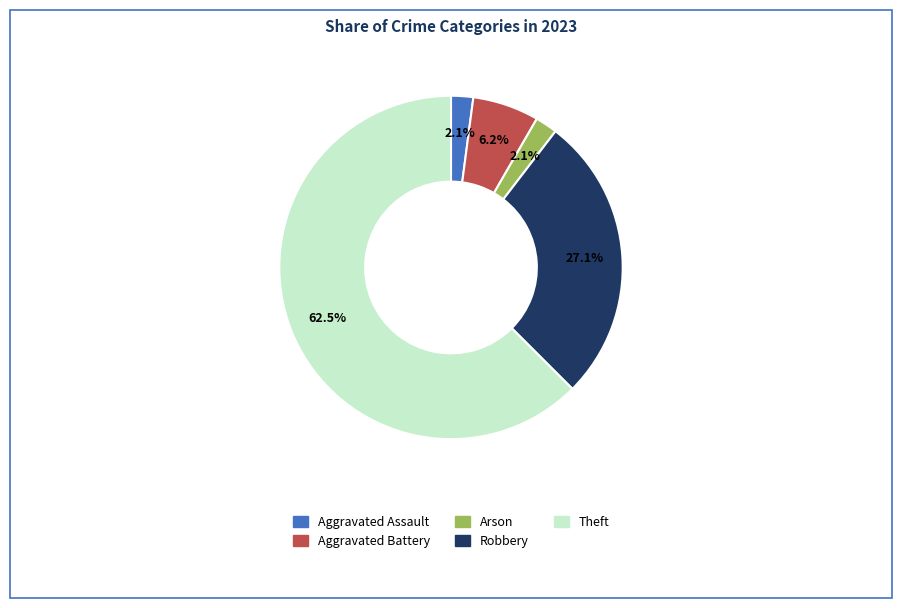

To the nearest percent, what is the average slice percentage?

20%